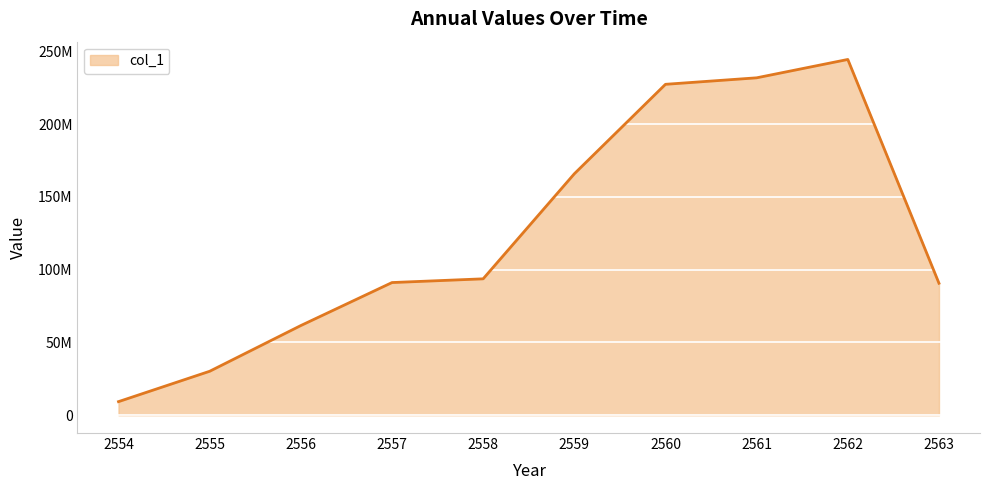

Does the chart display data point markers on the line(s)?

No